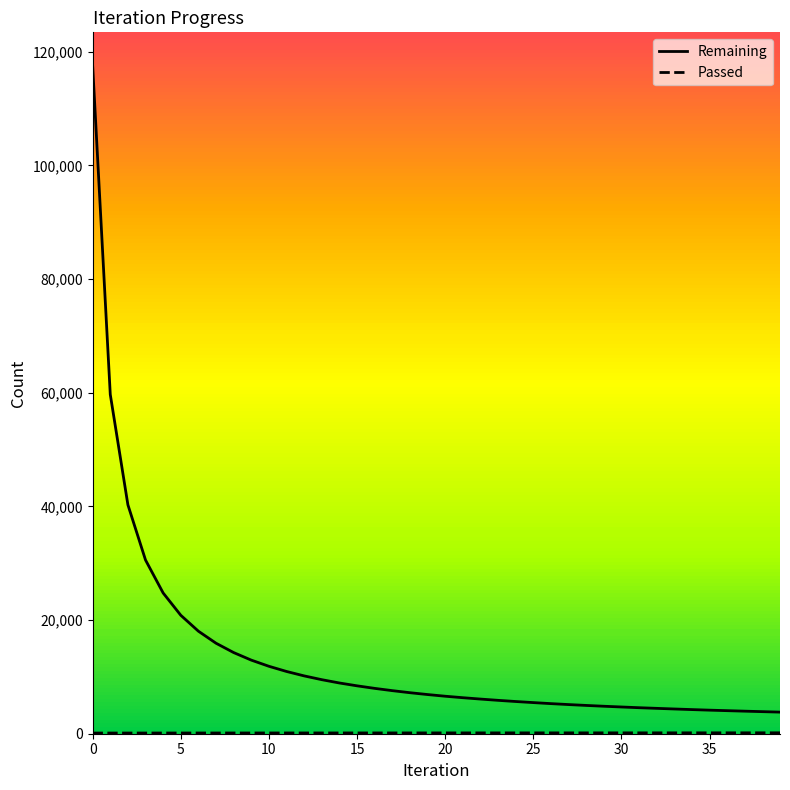

What is the value of the Remaining point at the 34th from the left?

4354